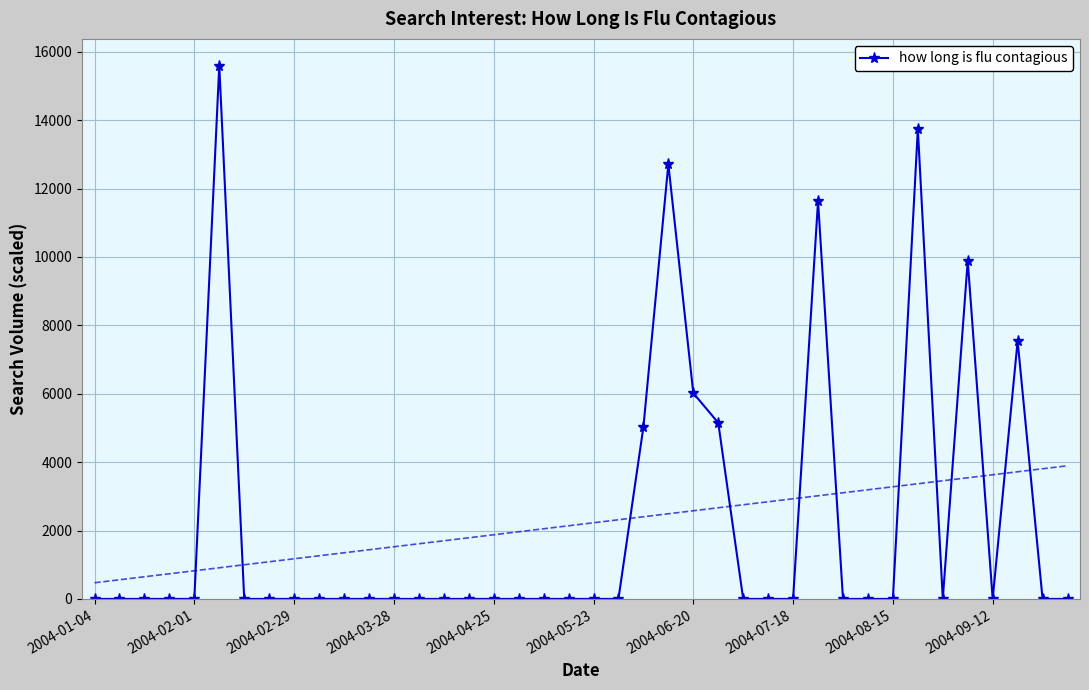

Count the number of data series in this chart.

1